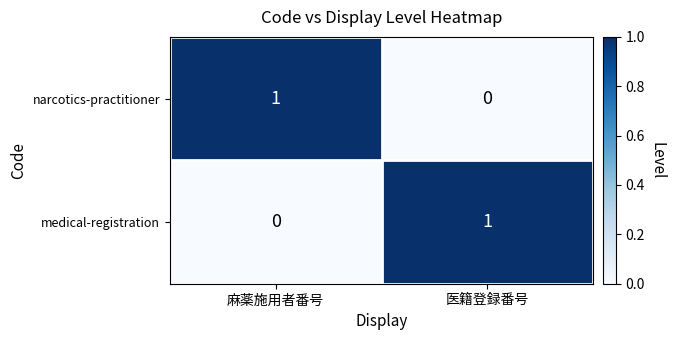

Reading left to right, list all the values displayed in this chart.

narcotics-practitioner: 麻薬施用者番号=1	医籍登録番号=0
medical-registration: 麻薬施用者番号=0	医籍登録番号=1